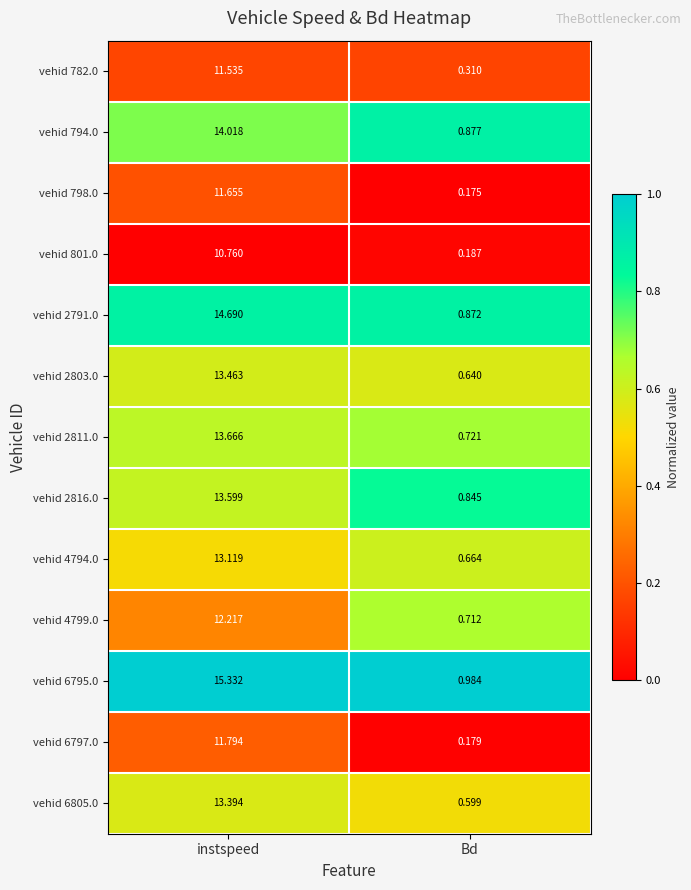

At how many categories does at least one series exceed 0?

2